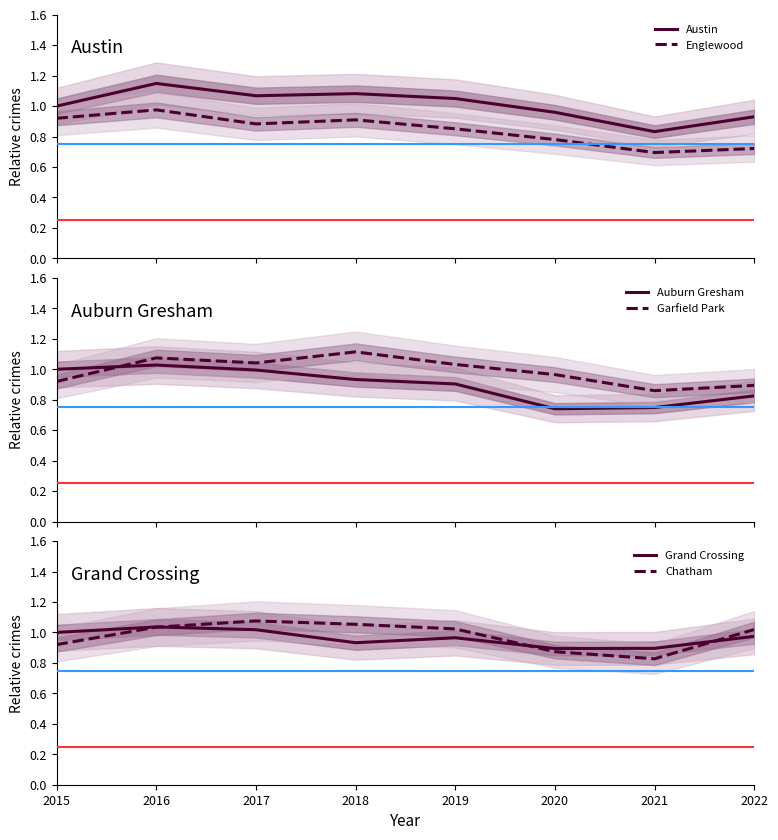

In Auburn Gresham, how many points are lower than both neighbors (excluding endpoints)?

1